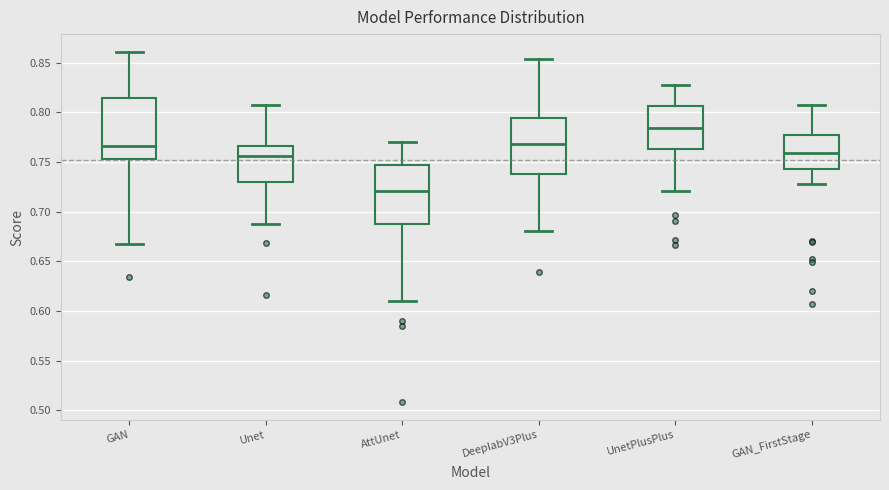

Where does the median line of the box for Unet sit on the y-axis? The values are not printed on the chart, so give them approximately, as read against the axis.

0.755